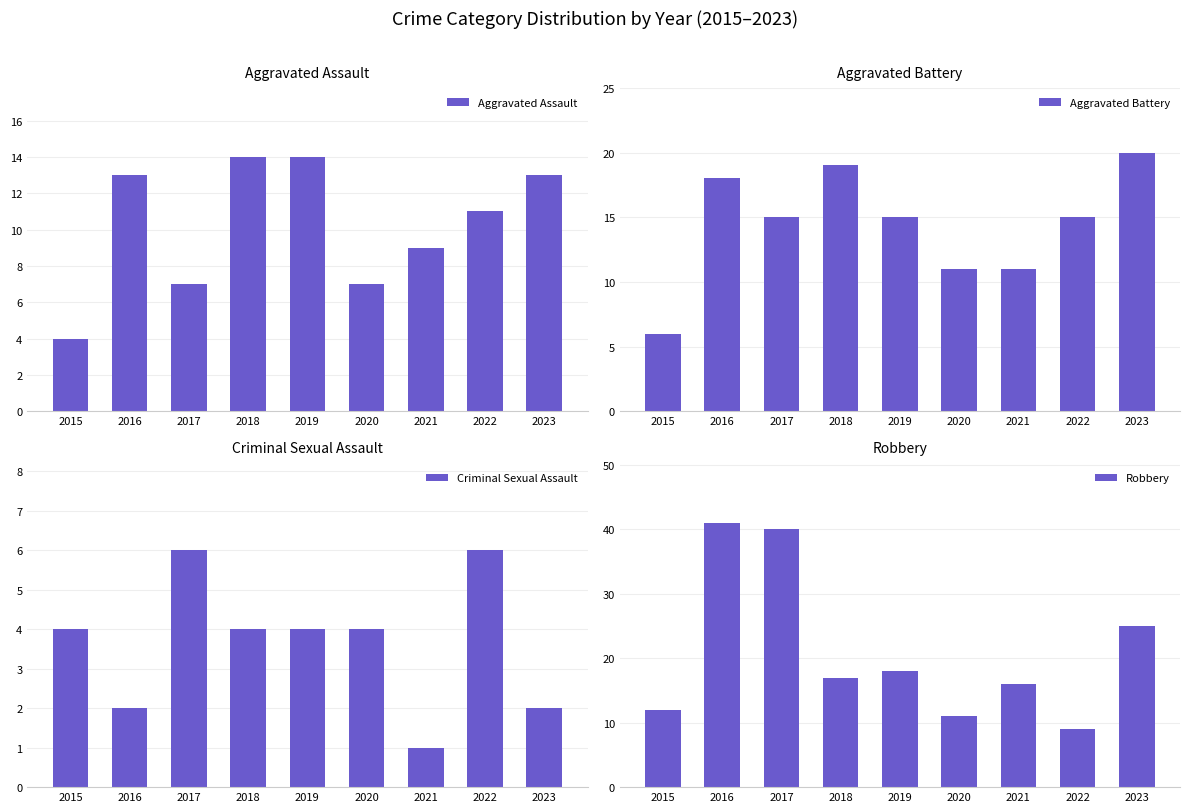

What is the value of the Aggravated Assault bar at the 4th from the left?

14